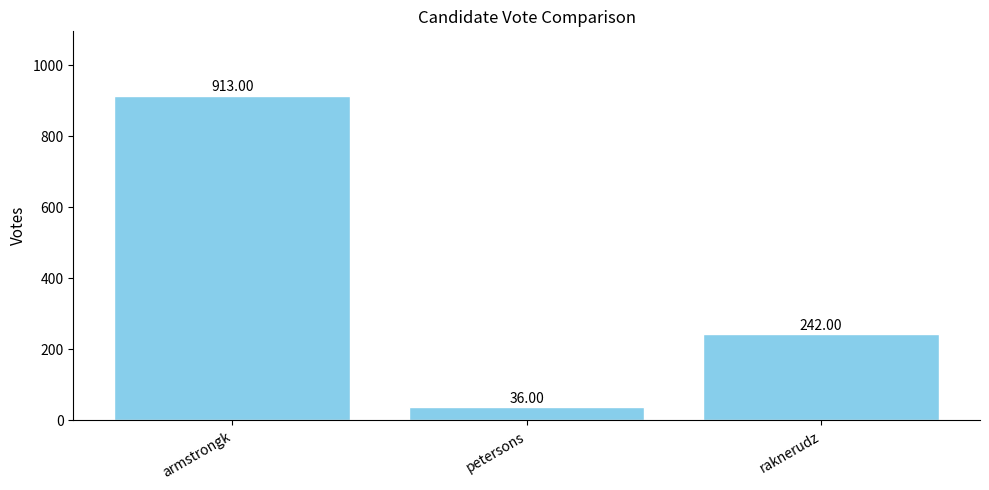

Are the bars grouped side by side (vs. stacked)?

No